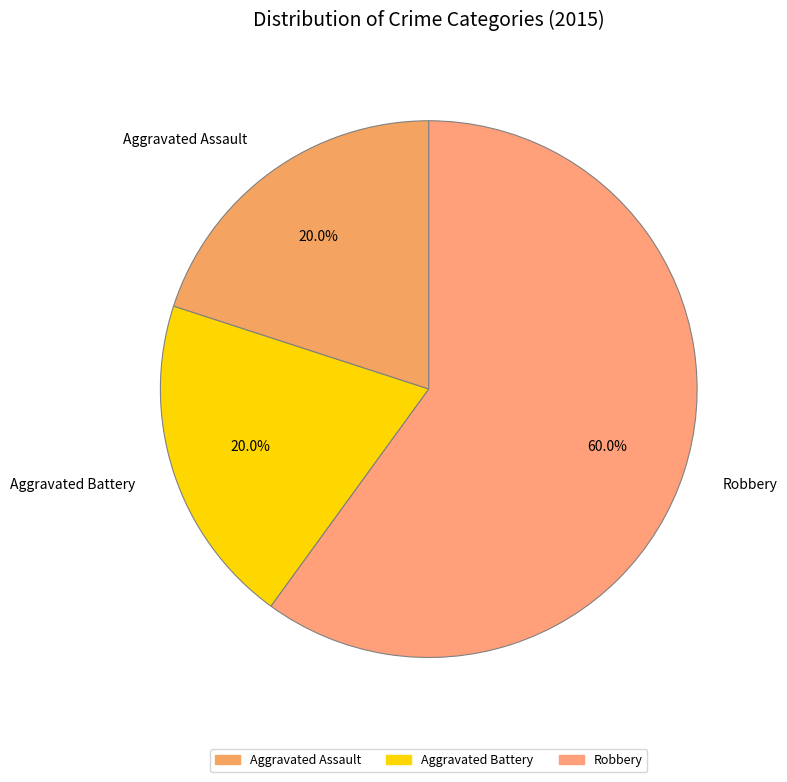

Approximately how many times larger is the value at Aggravated Assault compared to Robbery?

0.3